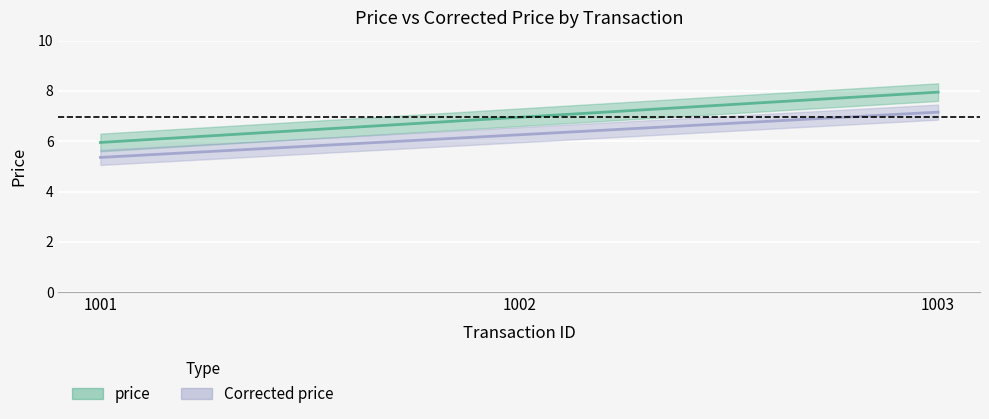

What is the value of the Corrected price point at the 3rd from the left?

7.2